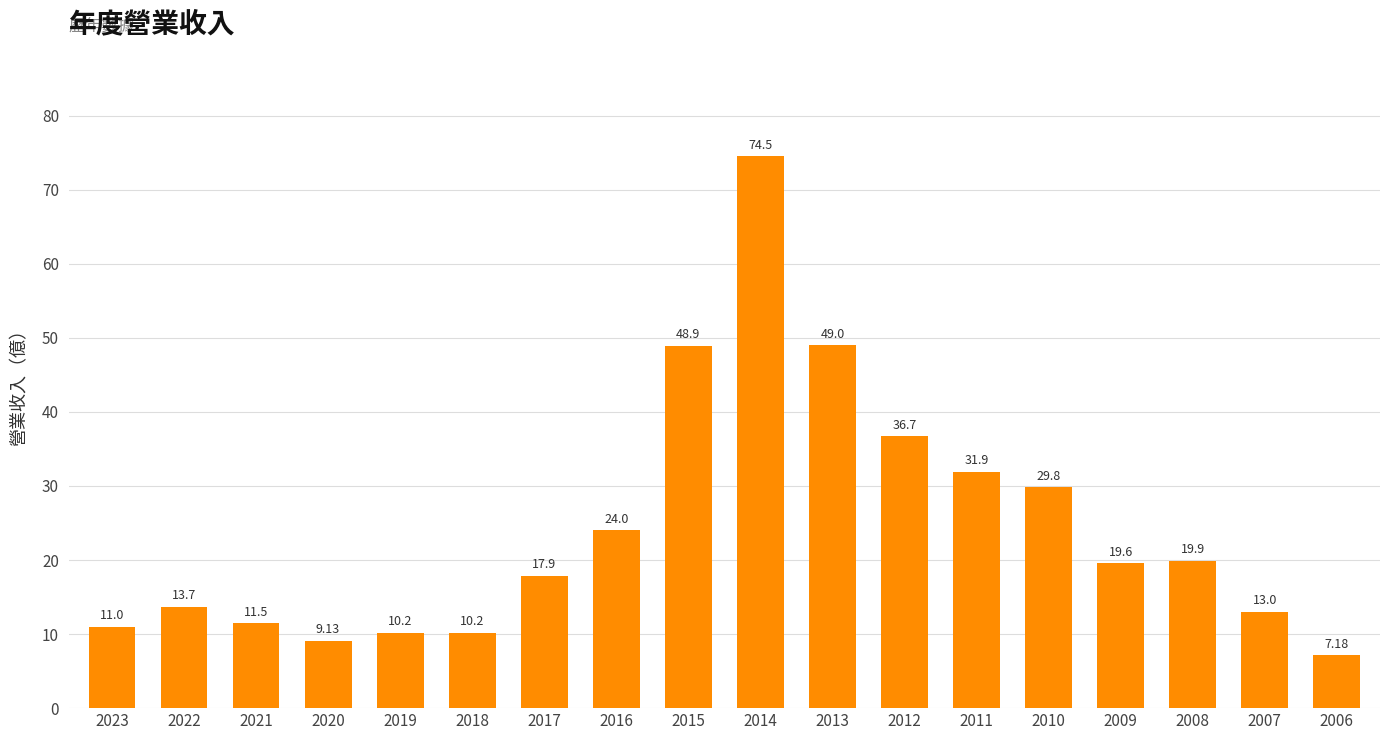

What is the sum of all values?

438.1